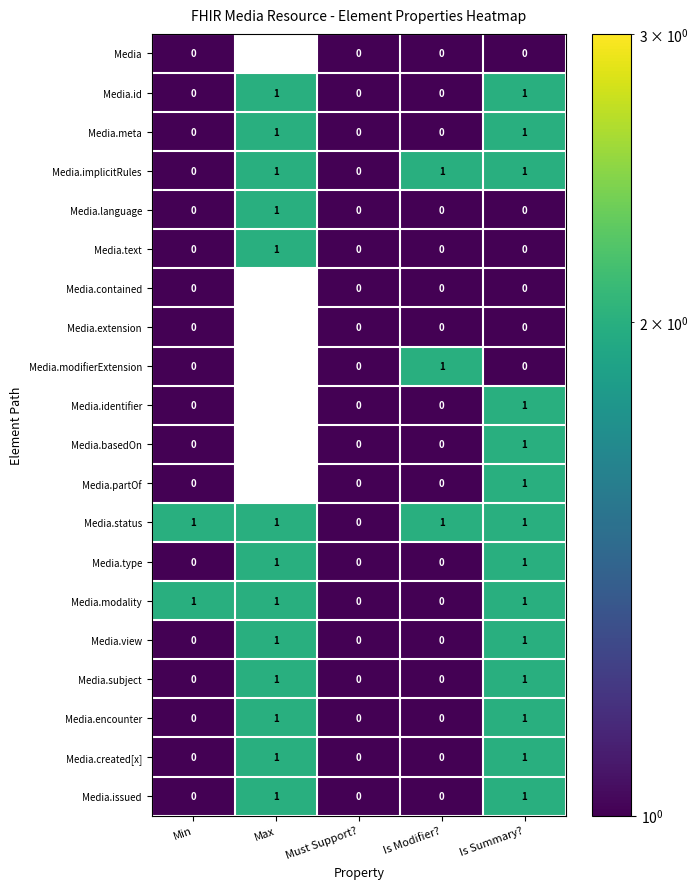

True or false: Media.status has a value of 1 at Is Modifier?.

True